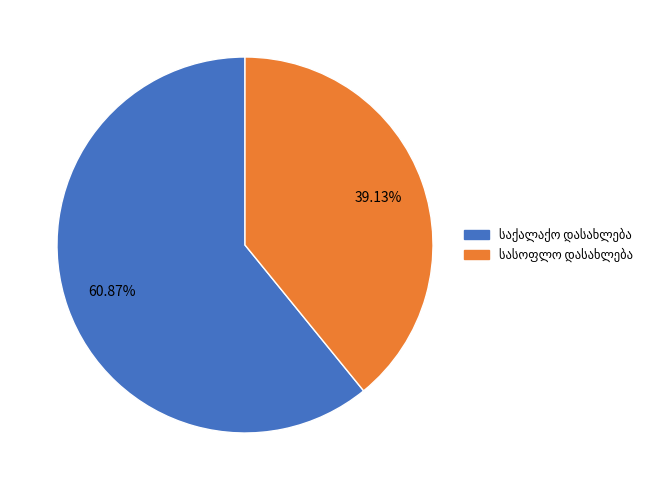

How many segments does this pie chart have?

2